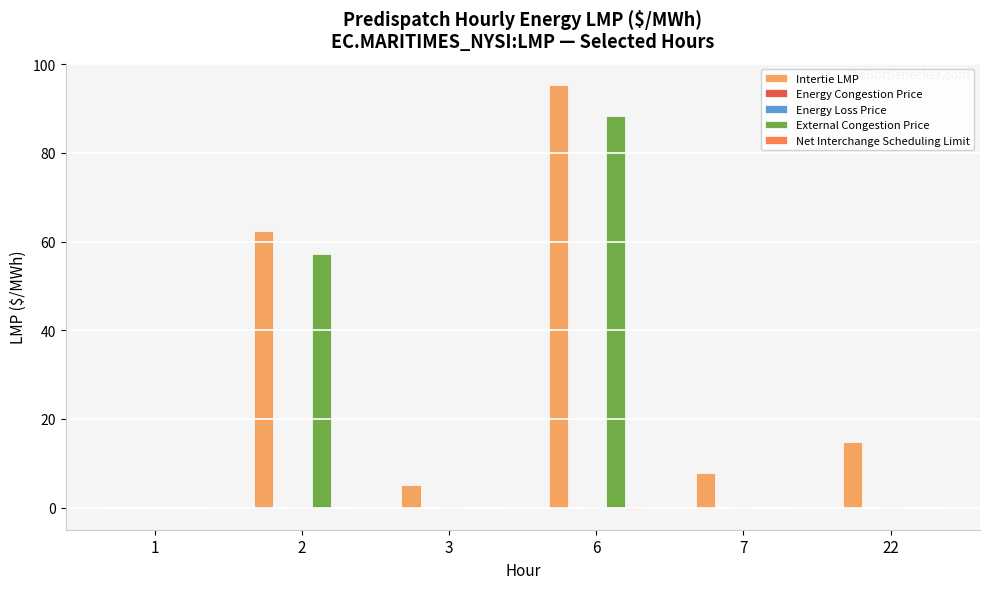

The External Congestion Price series shows 0.0 at 3. True or false?

True